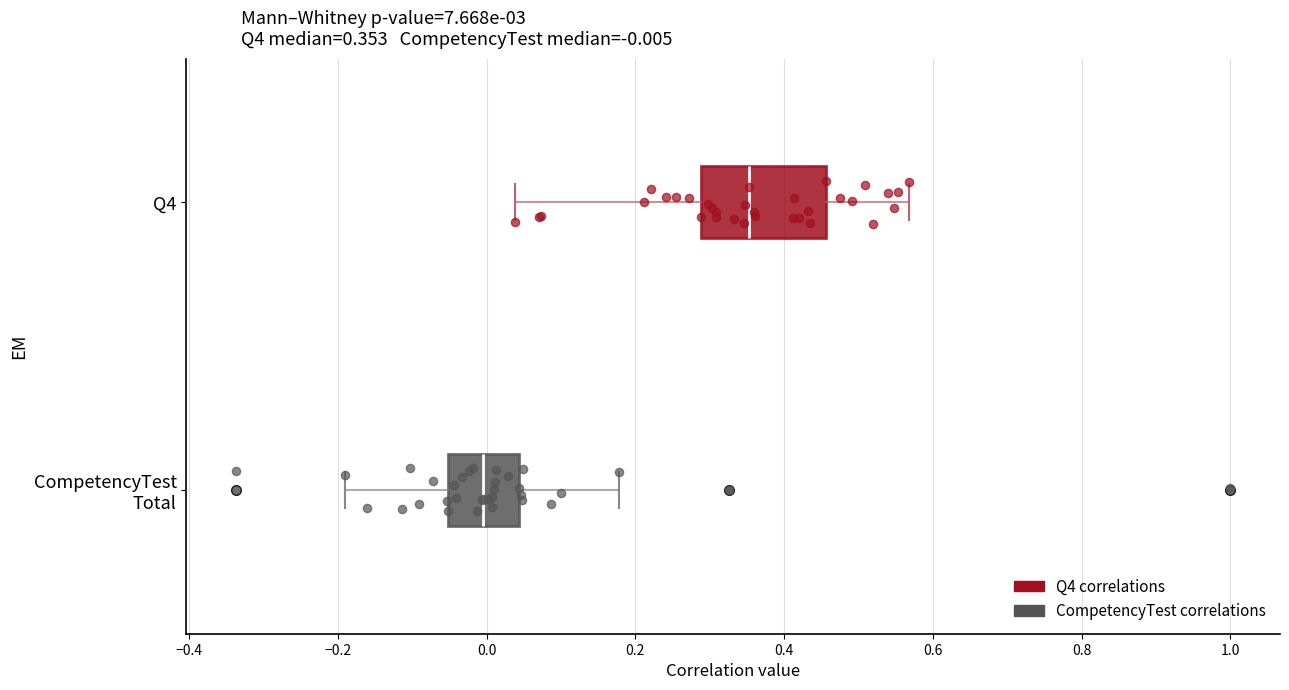

Which box has the furthest to the left median line?

CompetencyTest Total